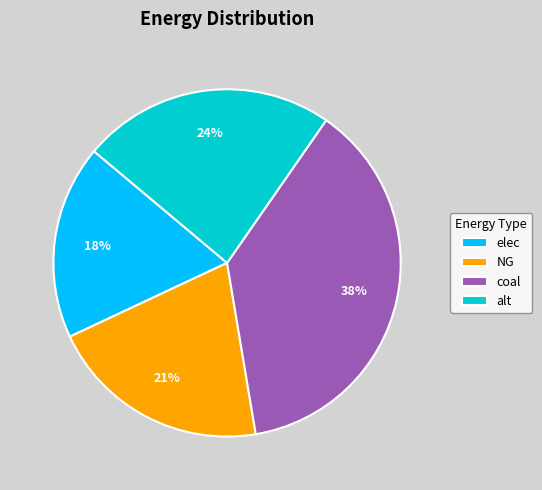

What percentage is the NG slice, to the nearest percent?

21%